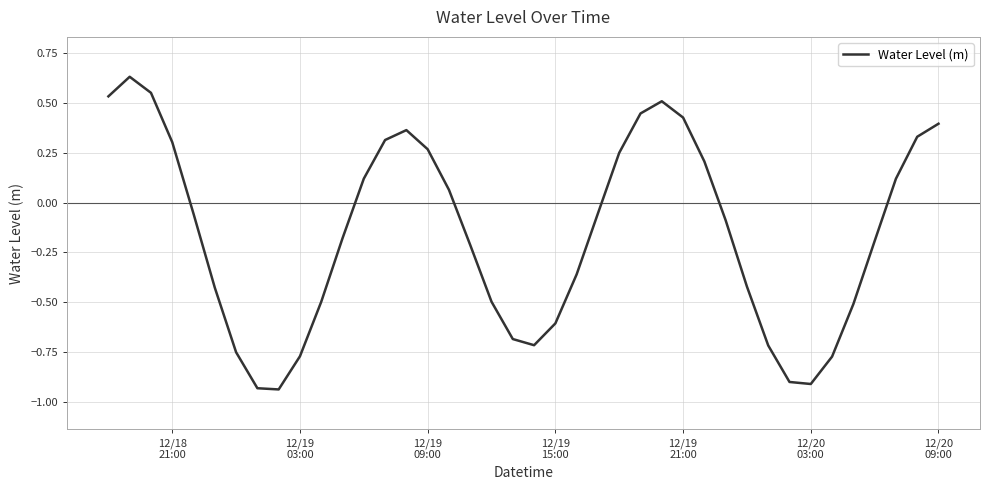

What is the difference between the maximum and minimum values?

1.6